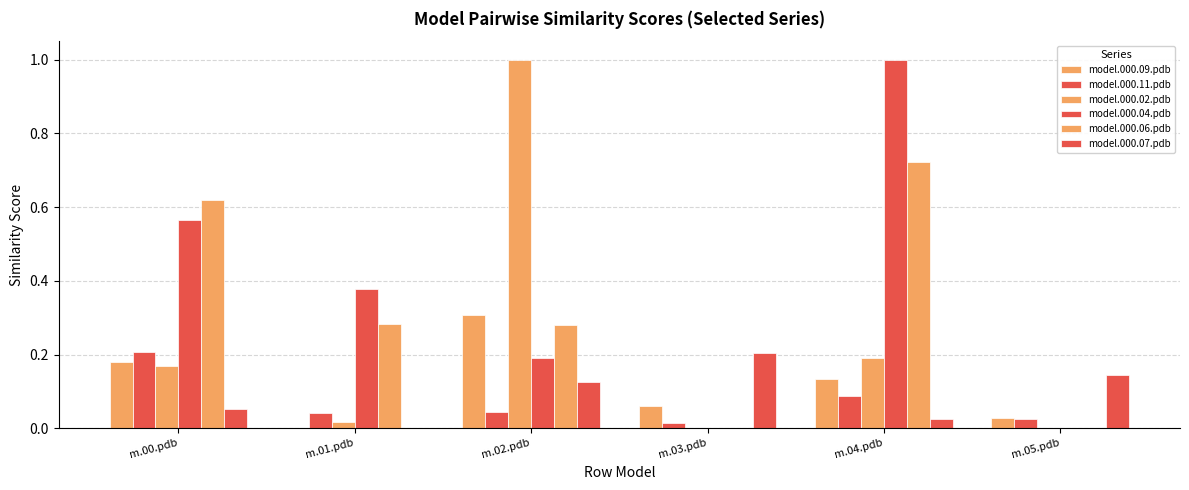

Rank the series by their maximum value, from lowest to highest.

model.000.07.pdb, model.000.11.pdb, model.000.09.pdb, model.000.06.pdb, model.000.02.pdb, model.000.04.pdb